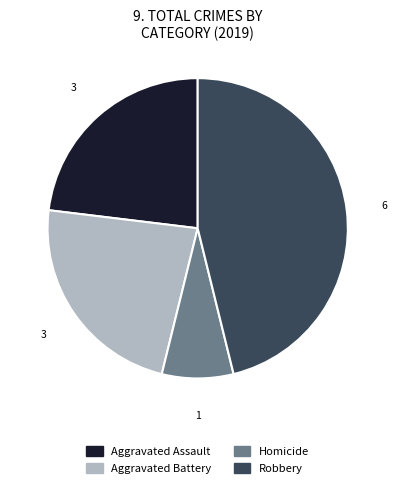

Is there any slice that represents more than half of the pie?

No